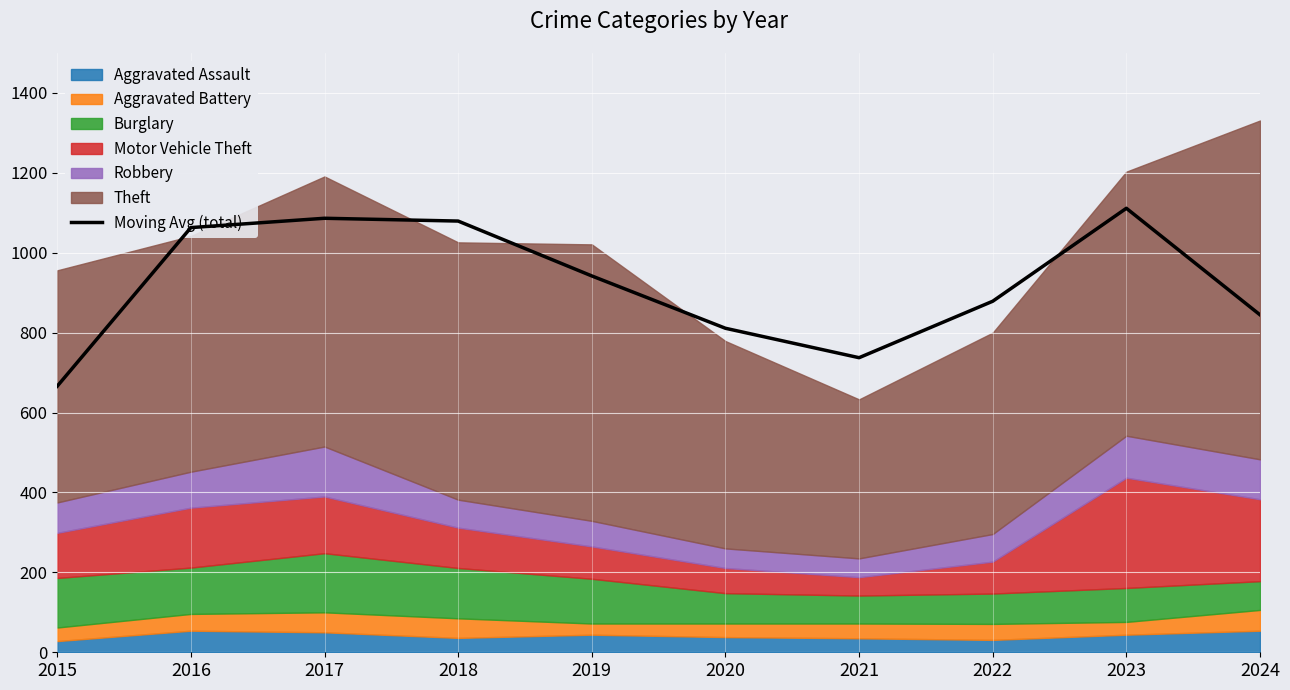

Rank the categories by value from lowest to highest.

2015, 2021, 2020, 2024, 2022, 2019, 2016, 2018, 2017, 2023